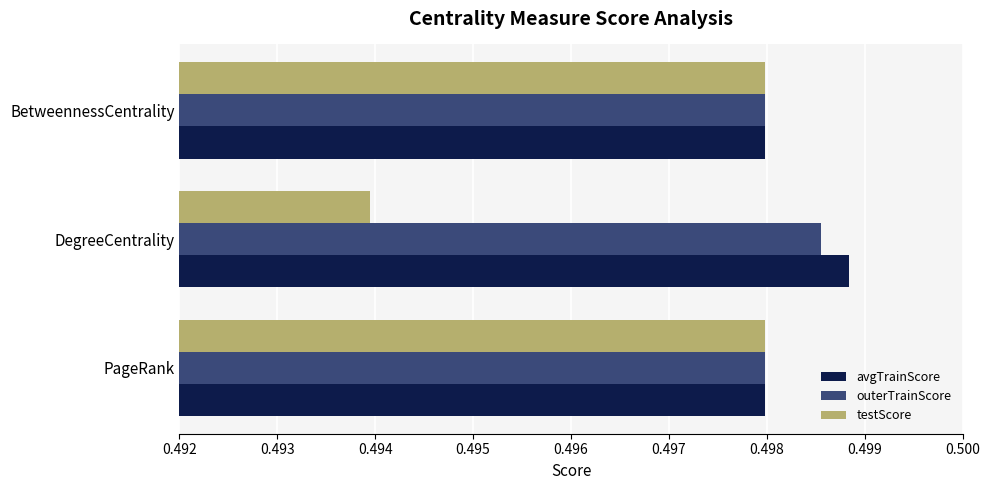

Which series has the widest spread of values?

testScore